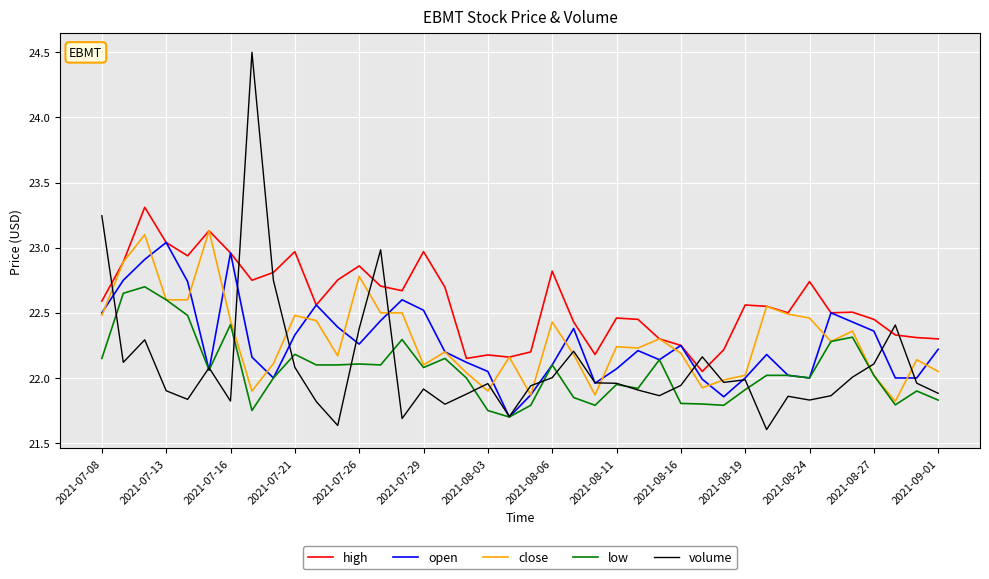

Which series has the largest range (max minus min)?

volume